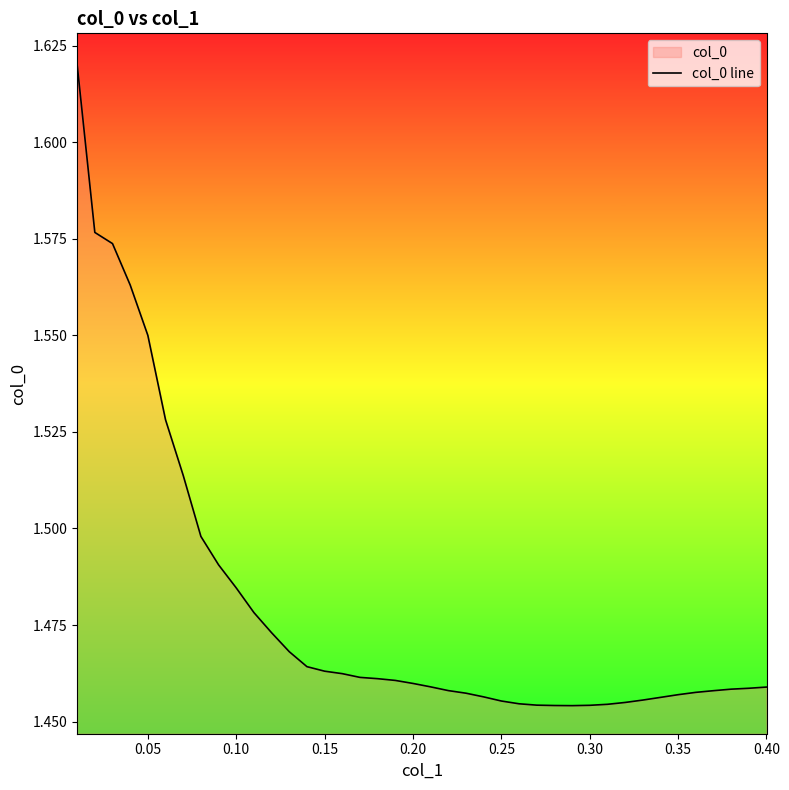

How many lines are shown in the chart?

1